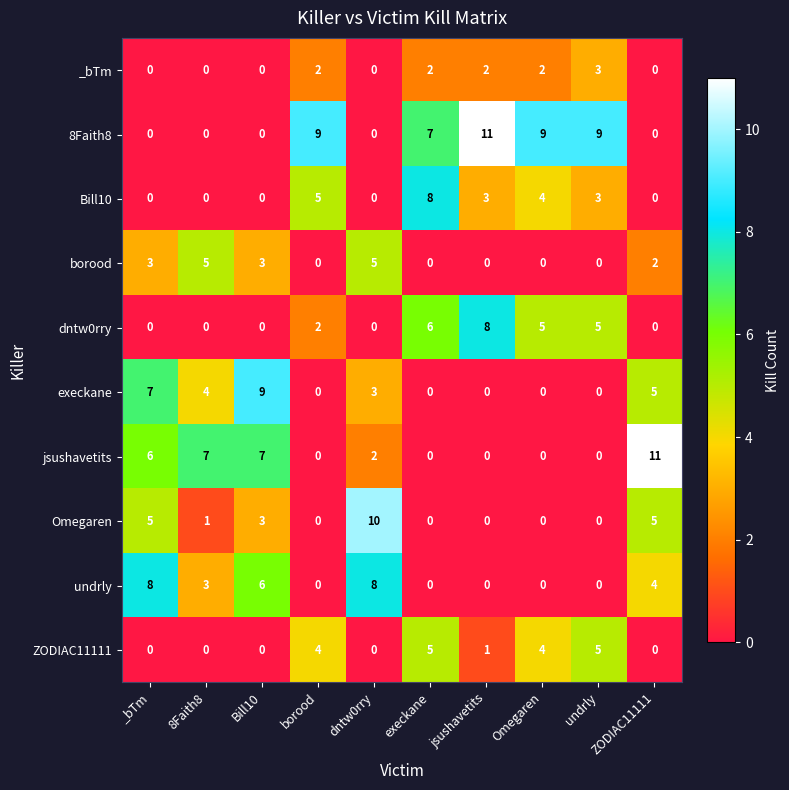

What is the maximum value for ZODIAC11111?

5